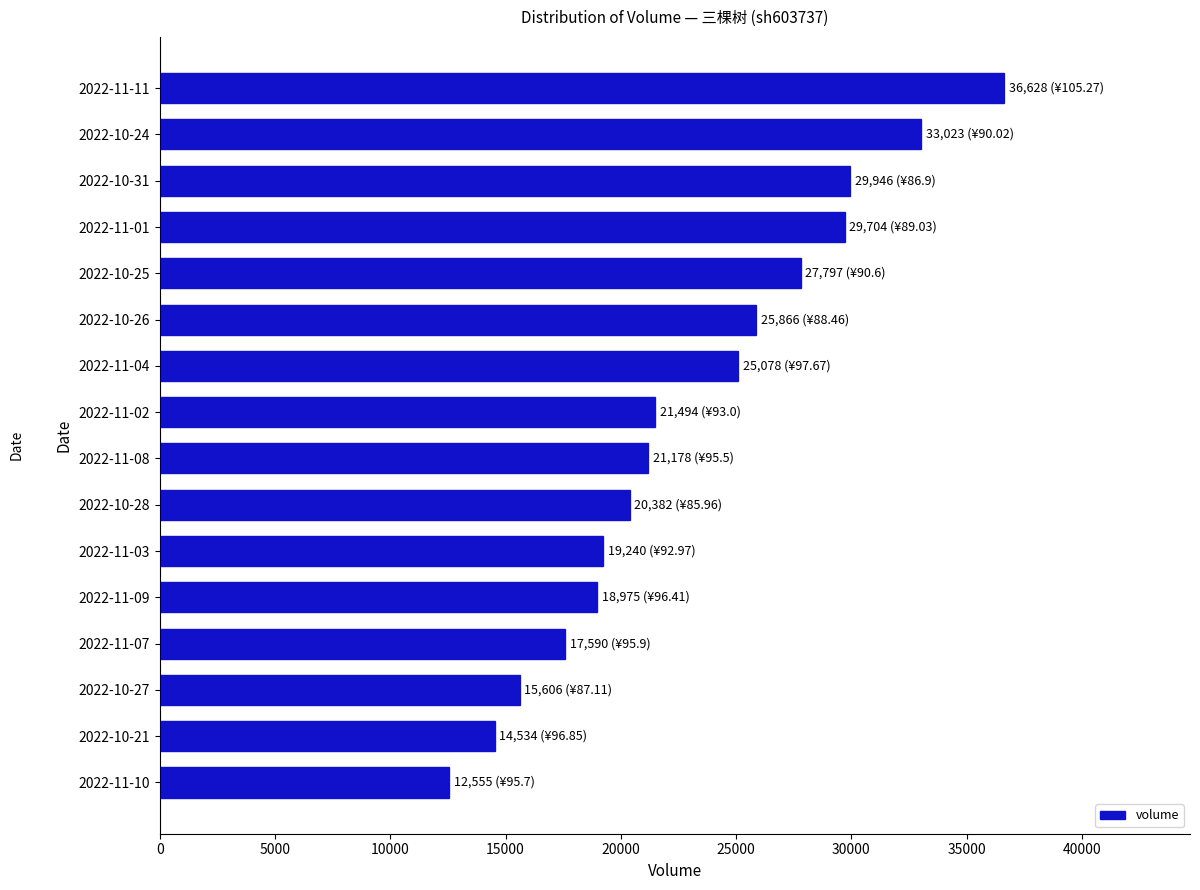

Which label corresponds to the smallest value in the chart?

2022-11-10